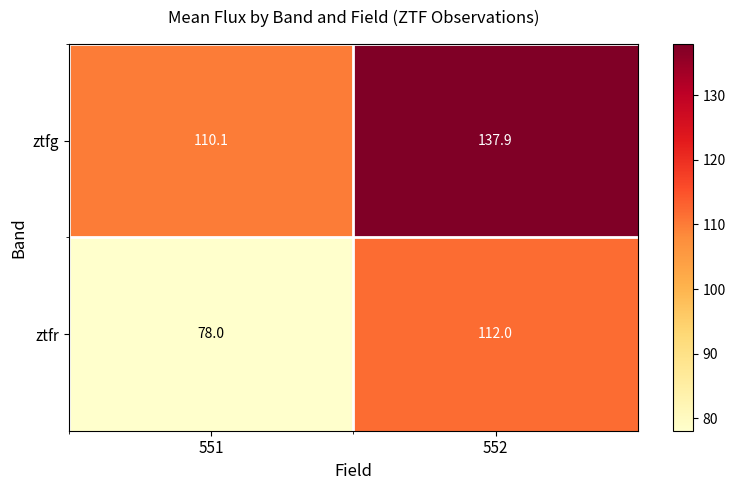

What is the maximum value shown in the chart?

137.9